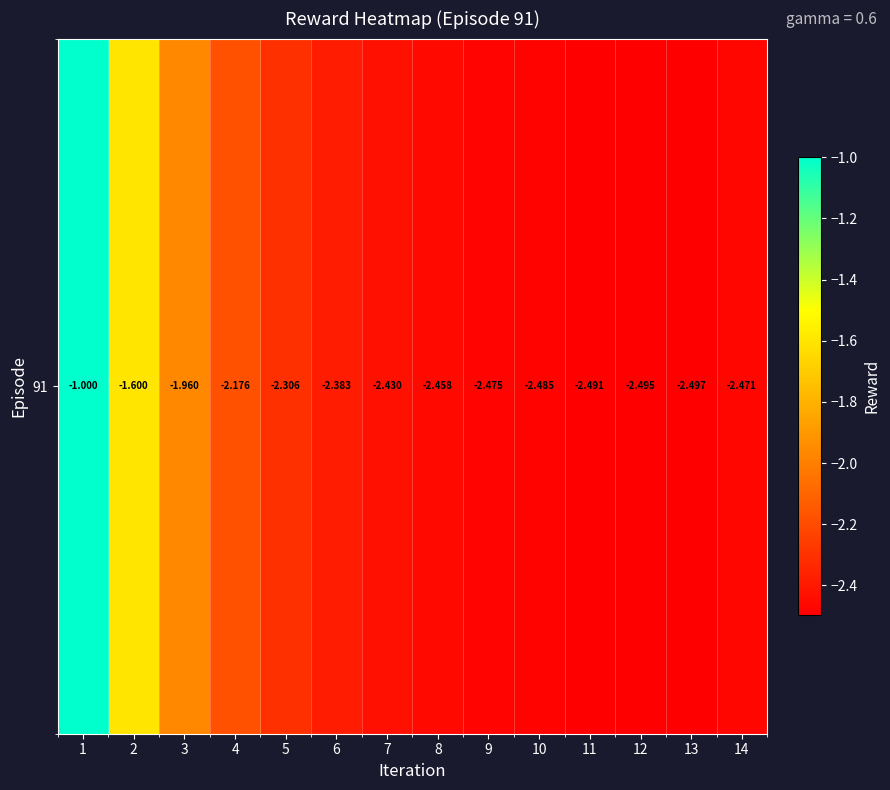

What is the difference between the maximum and minimum values?

1.5